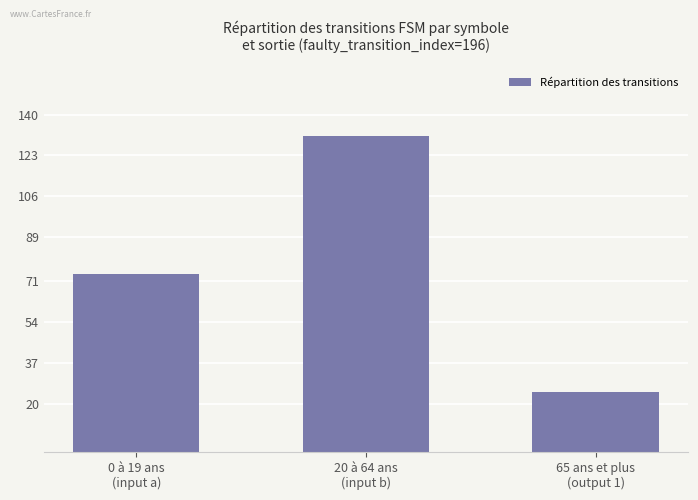

Reading left to right, list all the values displayed in this chart.

74	131	25